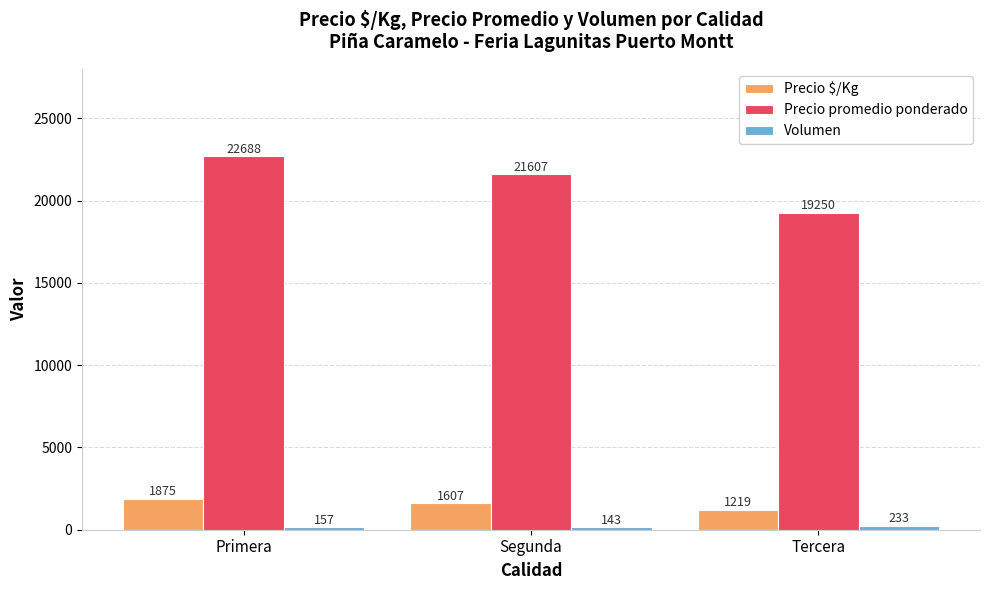

How many Precio promedio ponderado values are between 19250 and 22688?

3